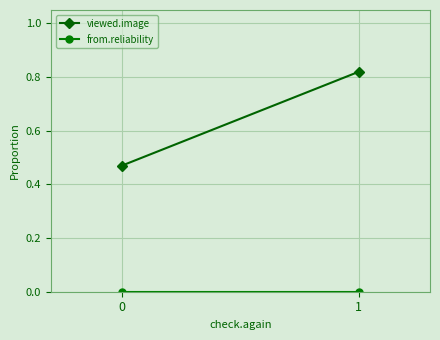

Reading left to right, transcribe all the data shown in this chart.

viewed.image: 0.5	0.8
from.reliability: 0.0	0.0